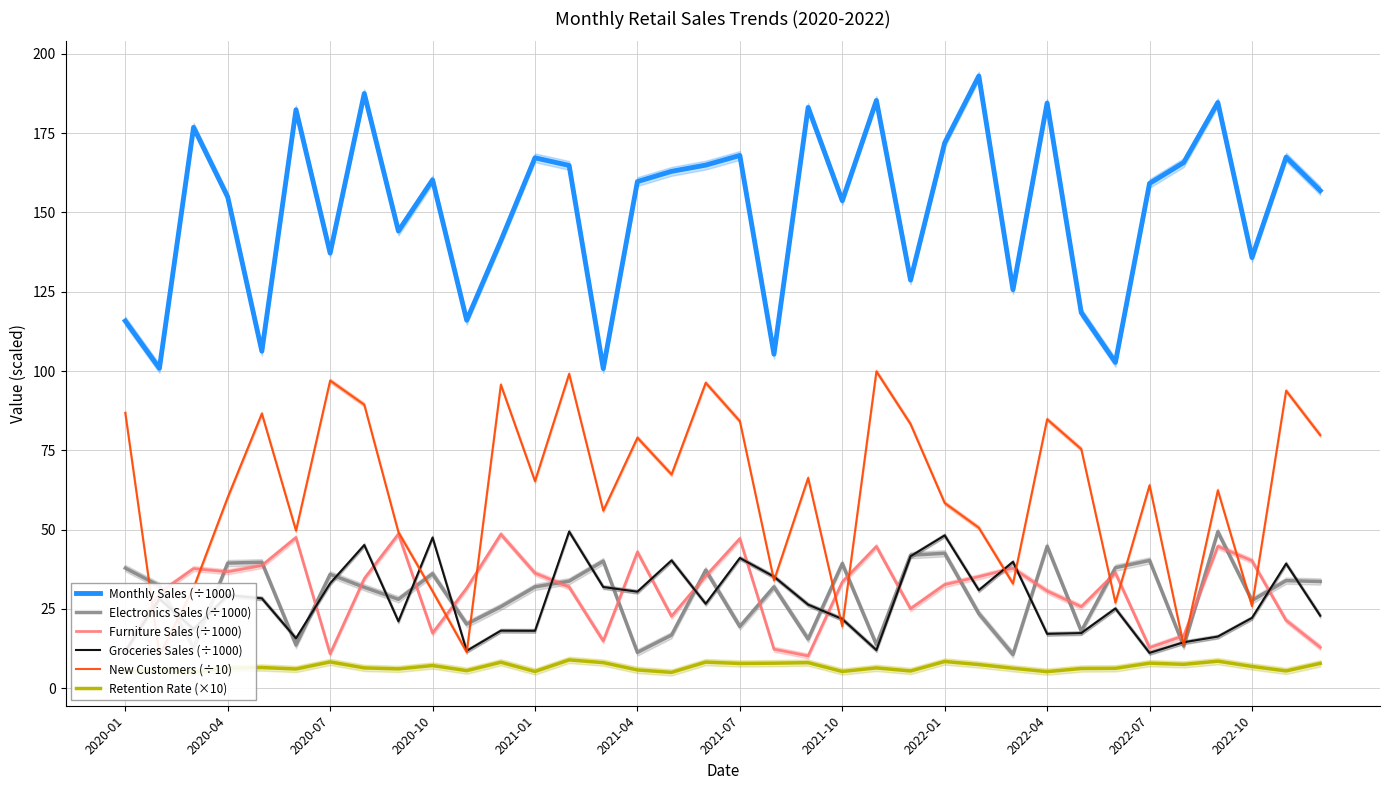

Is it true that New Customers (÷10) equals 42.8 at 20?

False